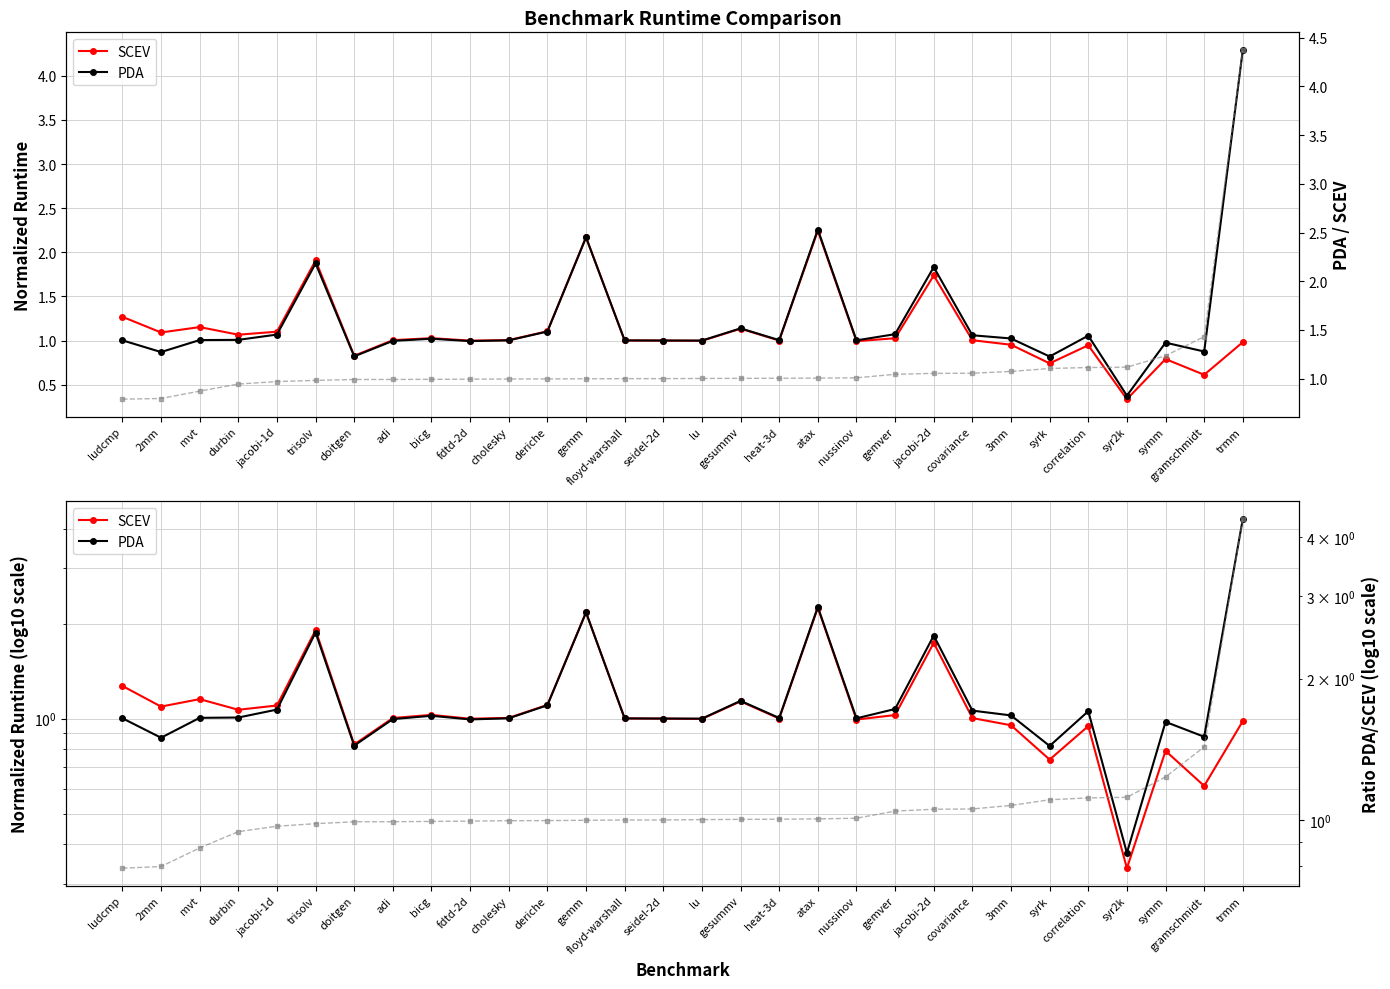

What is the difference between the maximum and minimum values in the PDA series?

3.9